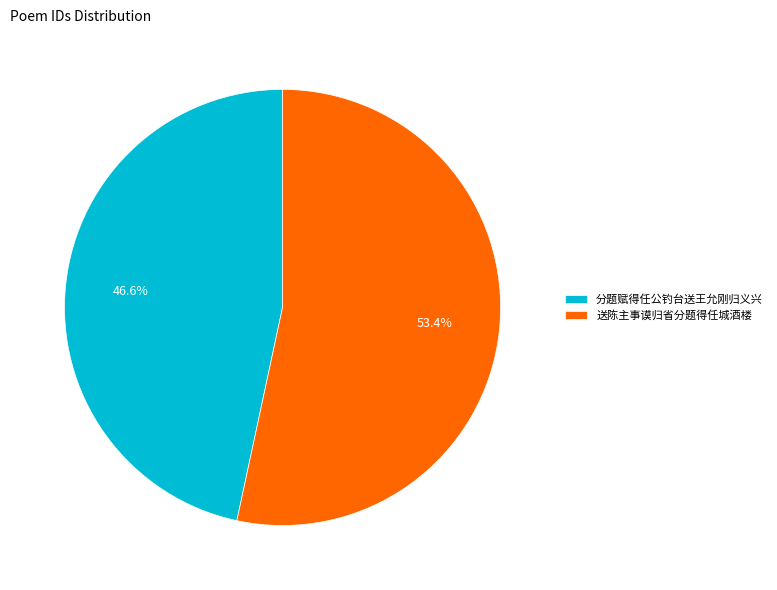

Which slice is the largest?

送陈主事谟归省分题得任城酒楼